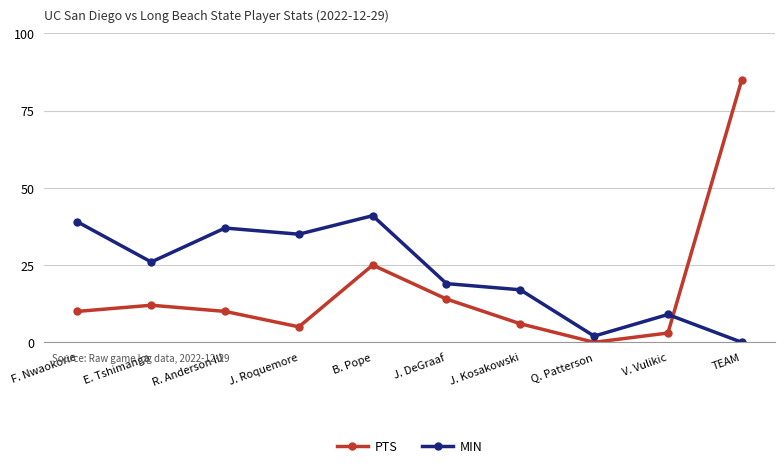

Rank the series by their average value, from highest to lowest.

MIN, PTS